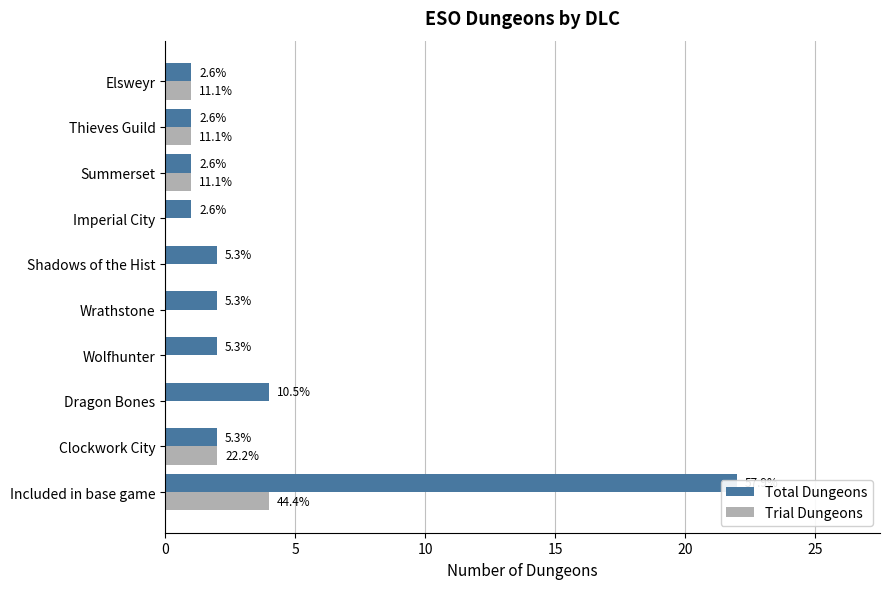

What is the average value of the Total Dungeons series?

4